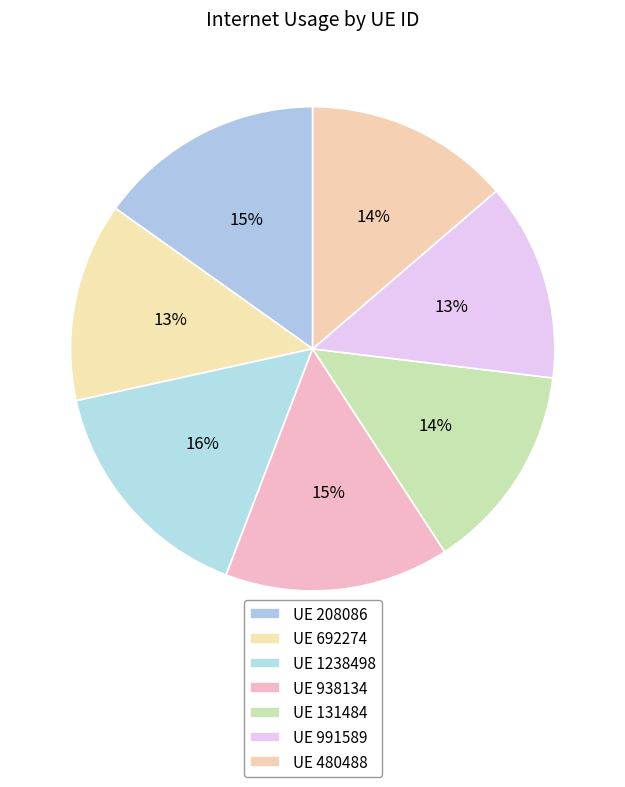

To the nearest percent, what is the average slice percentage?

14%